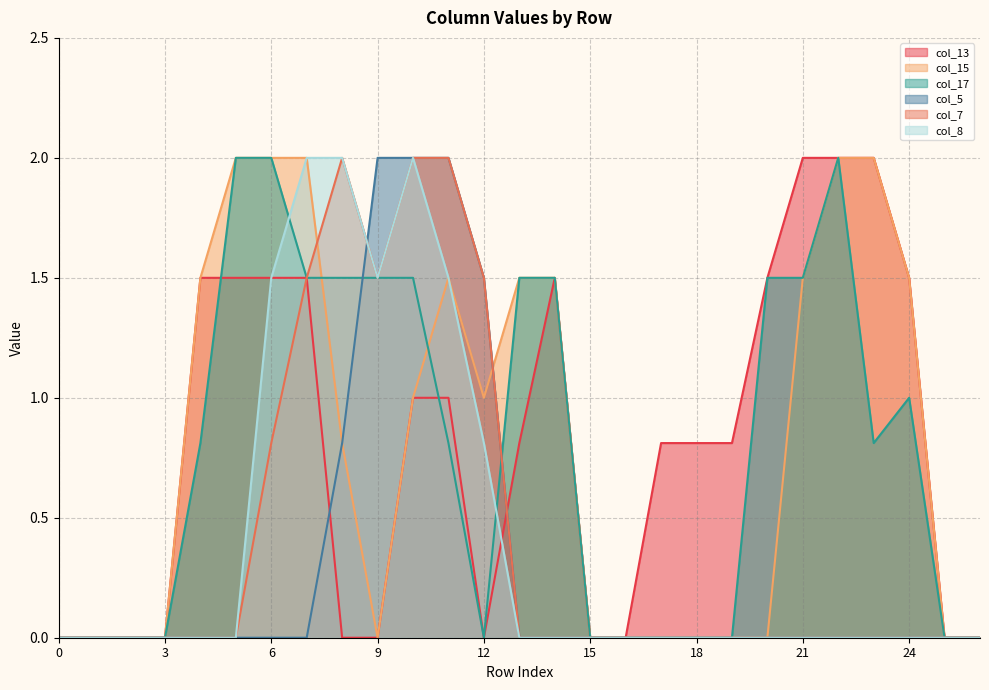

What is the average value of the col_13 series?

0.8